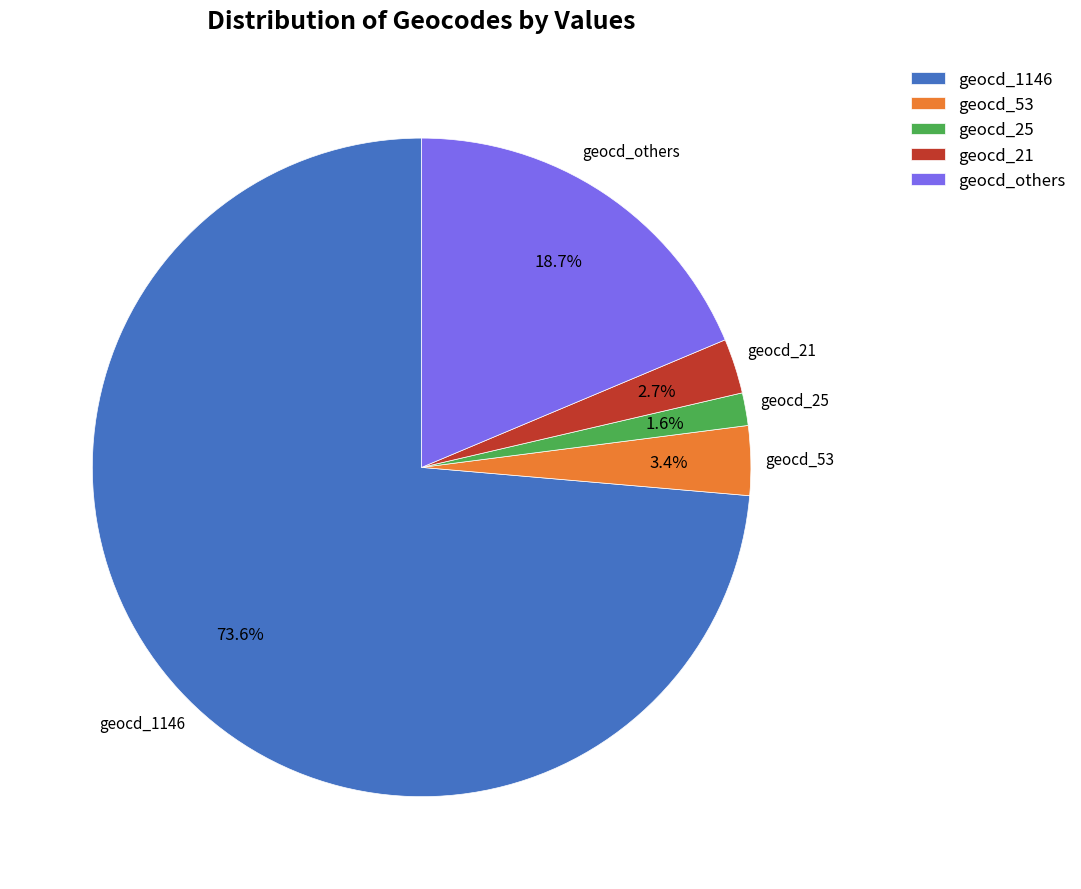

What percentage is NOT represented by geocd_53?

96.6%